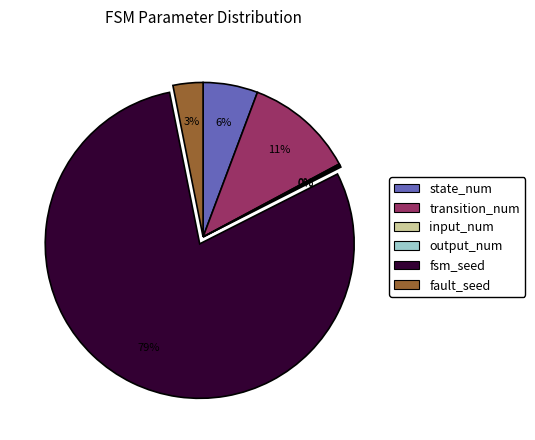

Is state_num the majority of the pie?

No